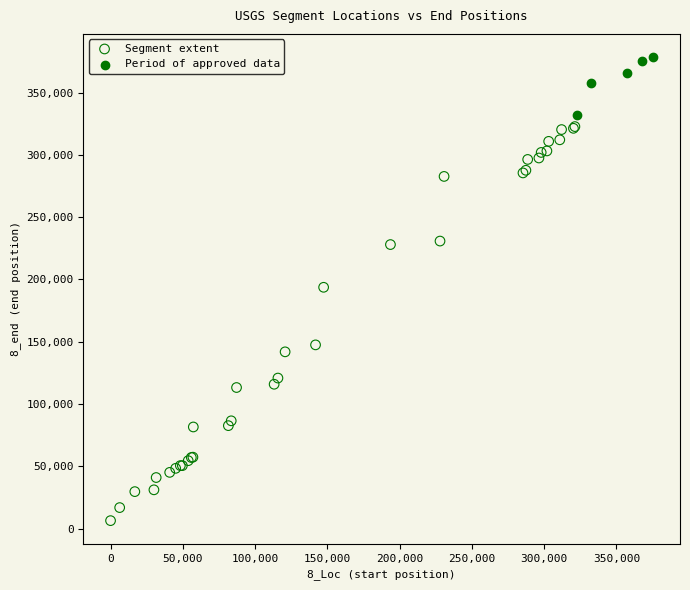

Which series contains the lowest Y value?

Segment extent